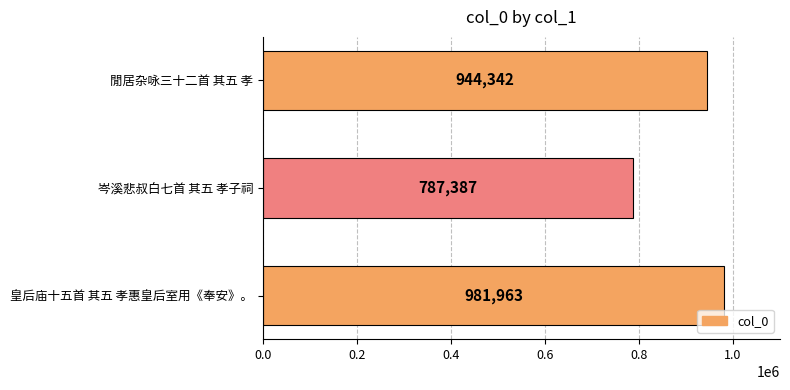

Reading bottom to top, transcribe all the data shown in this chart.

皇后庙十五首 其五 孝惠皇后室用《奉安》。=981963	岑溪悲叔白七首 其五 孝子祠=787387	閒居杂咏三十二首 其五 孝=944342